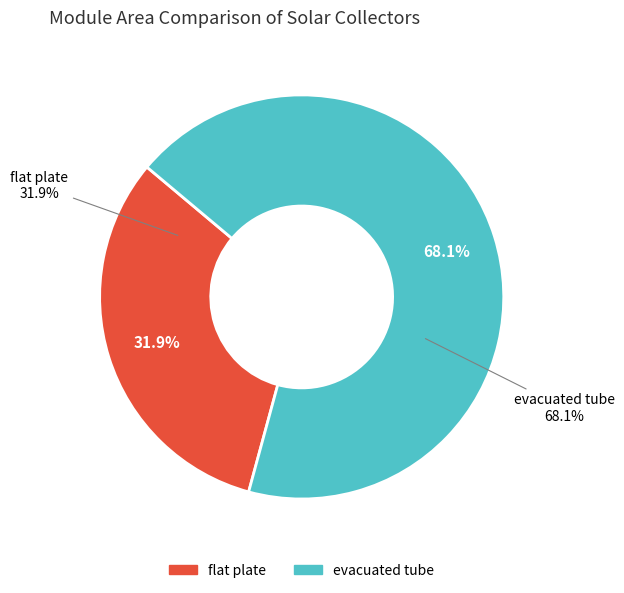

To the nearest percent, what is the combined percentage of flat plate and evacuated tube?

100%